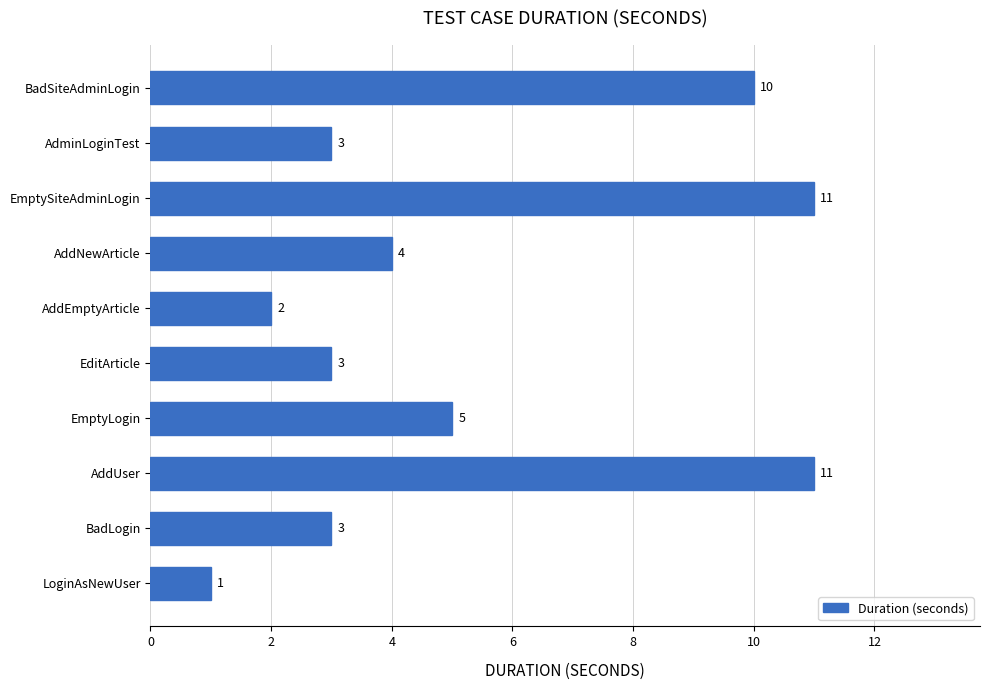

Is it true that the value at AddUser is 19?

False